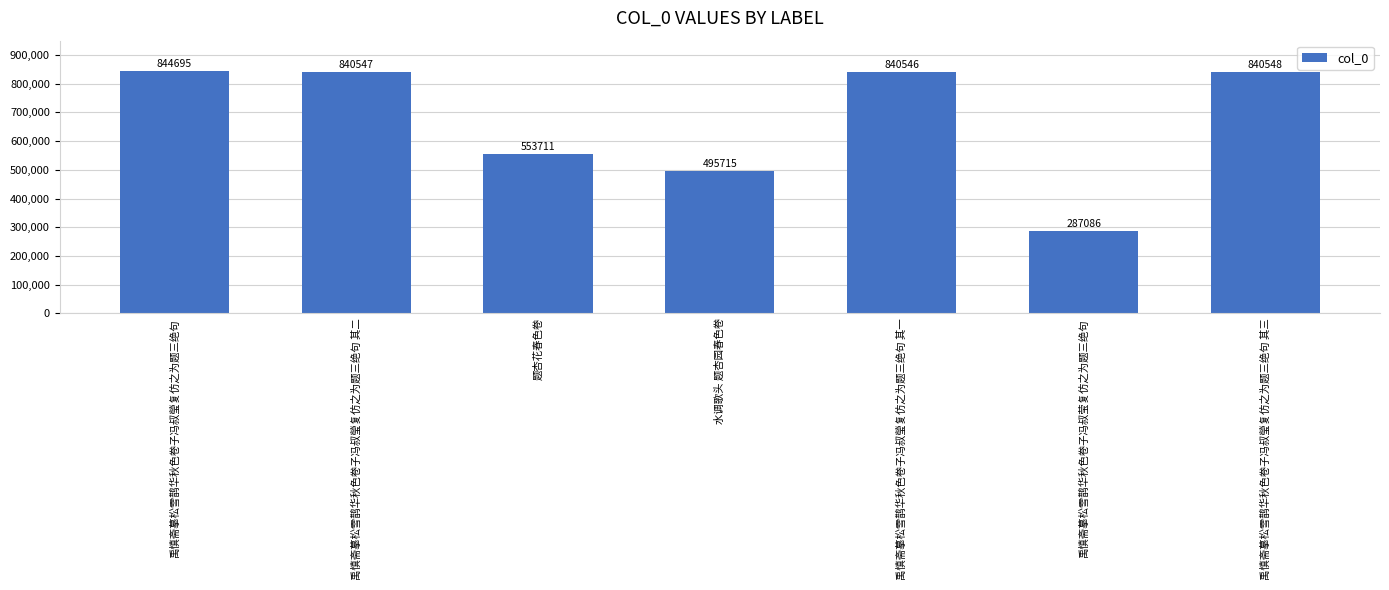

What is the difference between the maximum and minimum values?

557609